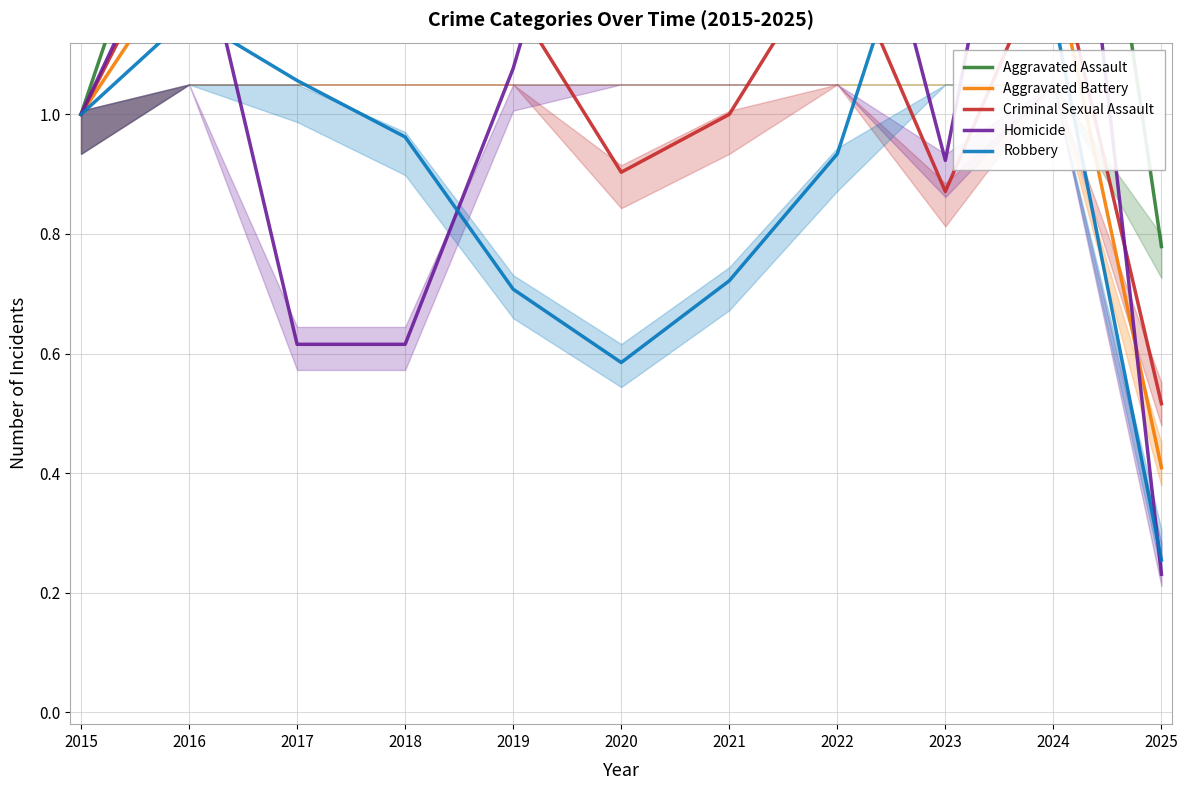

What is the value of the Robbery point at the 10th from the left?

1.2